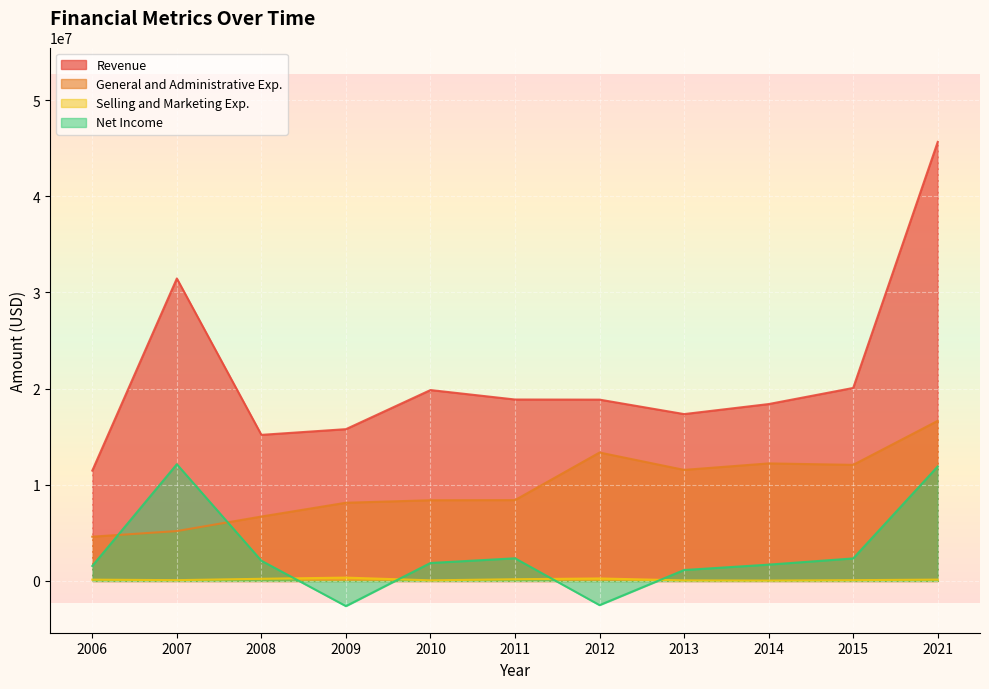

Rank the series at 2008 from lowest to highest value.

Selling and Marketing Exp., Net Income, General and Administrative Exp., Revenue